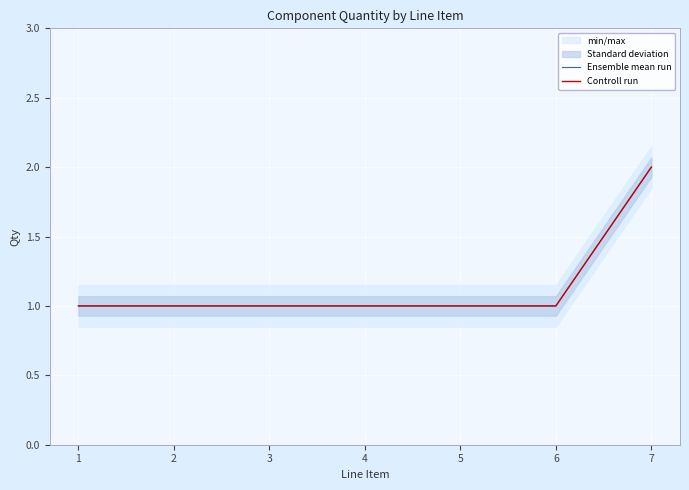

Between 3 and 5, which is larger?

3